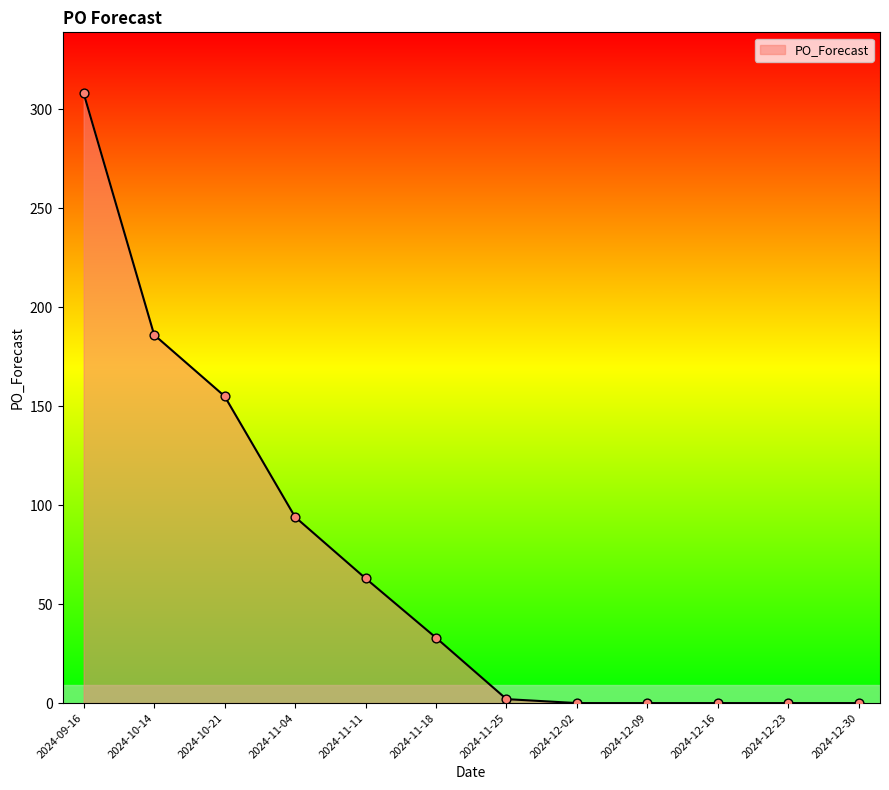

What is the change in value from 2024-11-04 to 2024-12-02?

-94